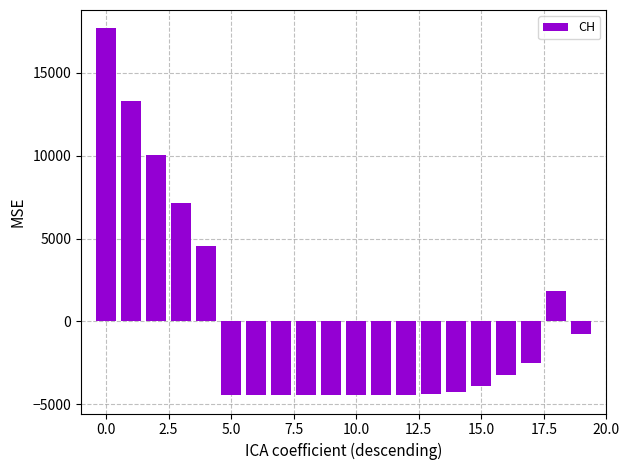

Are the bars horizontal?

No